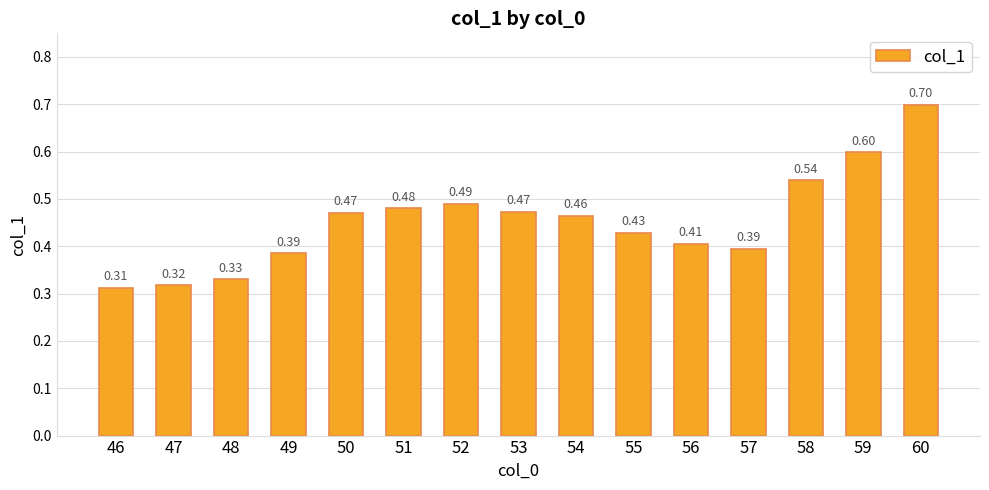

What is the sum of all values?

6.8